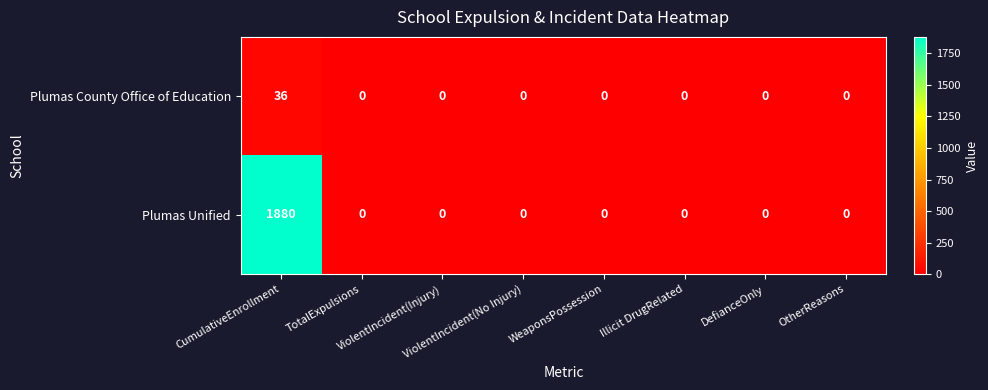

What is the difference between the maximum and minimum values in the Plumas Unified series?

1880